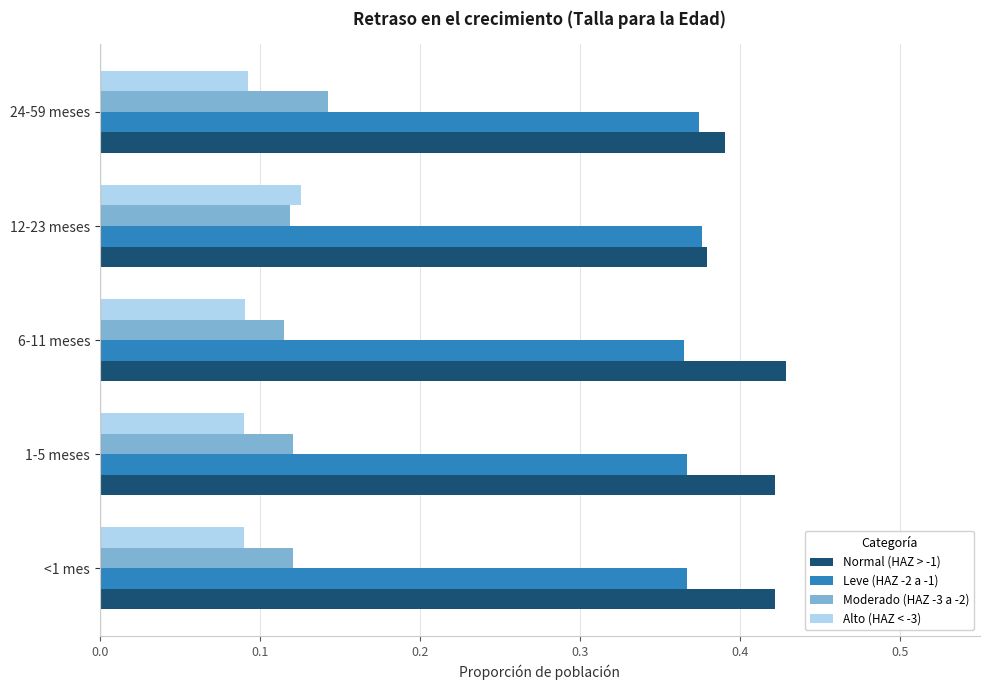

List the series in order of their peak value, lowest first.

Alto (HAZ < -3), Moderado (HAZ -3 a -2), Leve (HAZ -2 a -1), Normal (HAZ > -1)